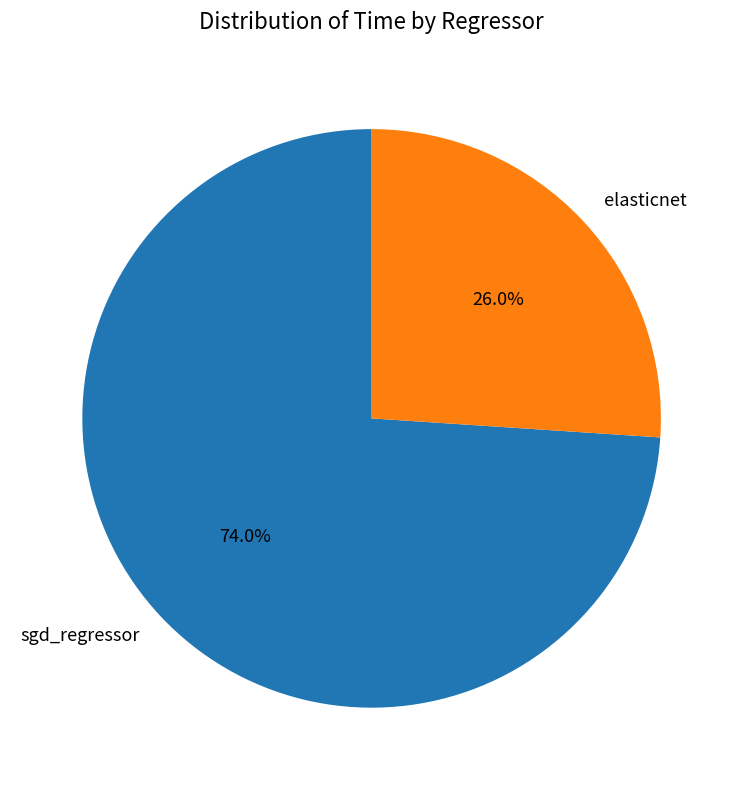

Which category has the smallest portion of the pie?

elasticnet